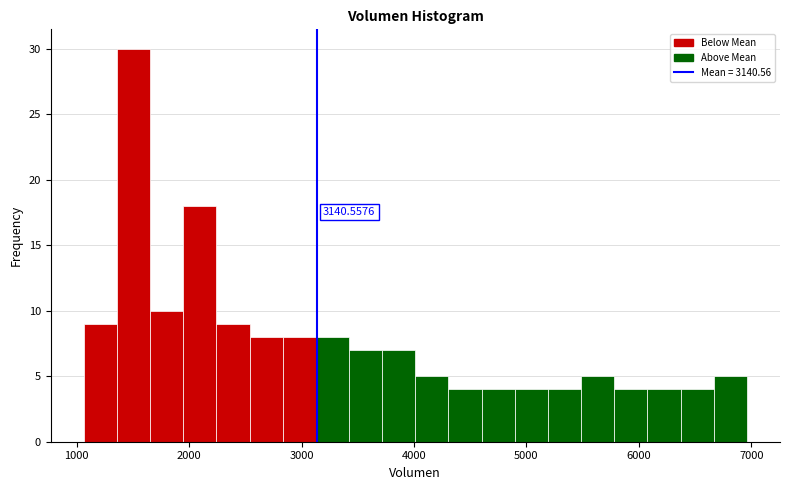

Read against the x-axis, roughly where is the centre of the tallest bar?

1500